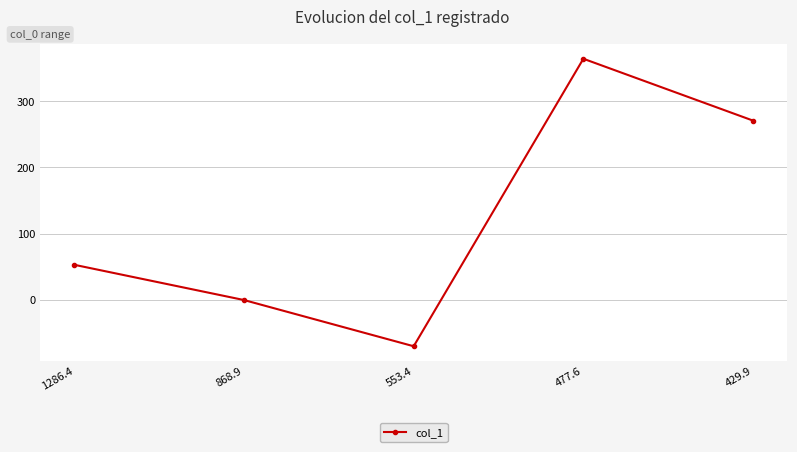

Count the number of data series in this chart.

1